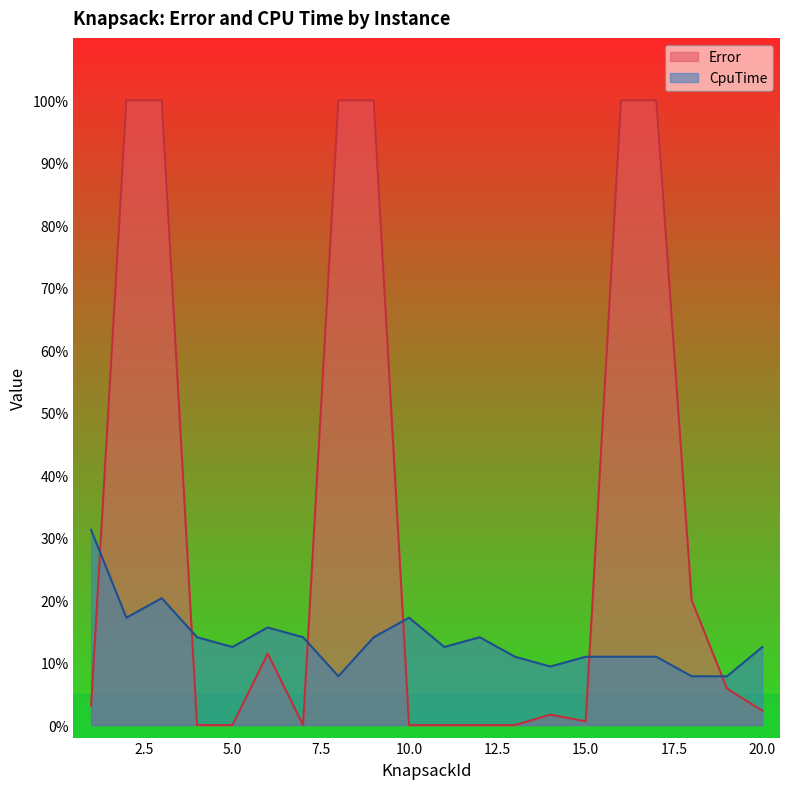

Which series has the largest total across all categories?

Error